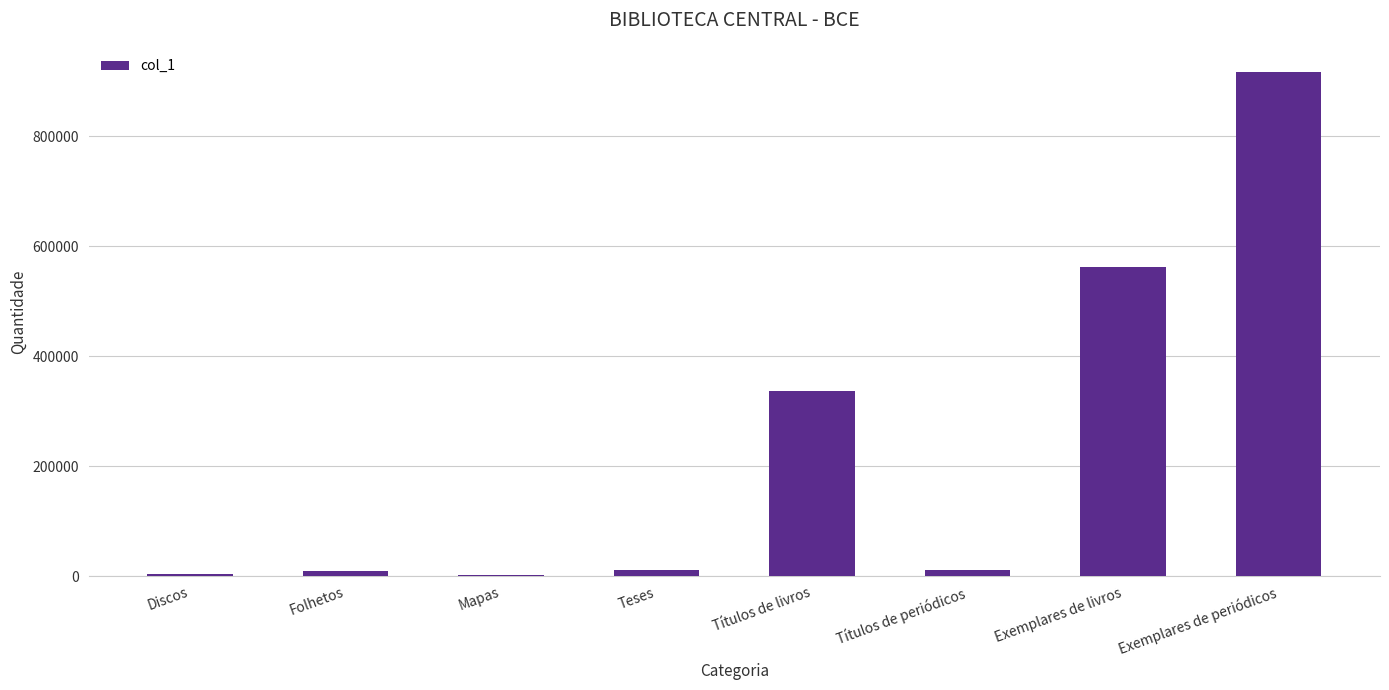

What value does the data have at Títulos de livros?

337363